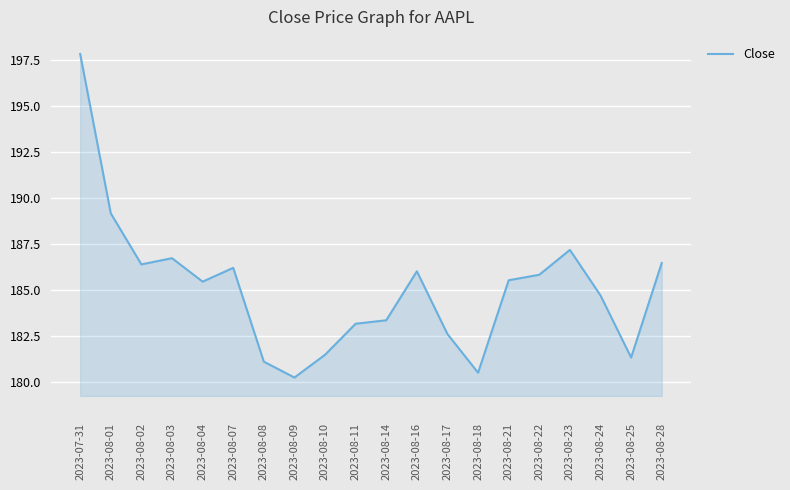

The value at 2023-08-07 is 74.1. True or false?

False